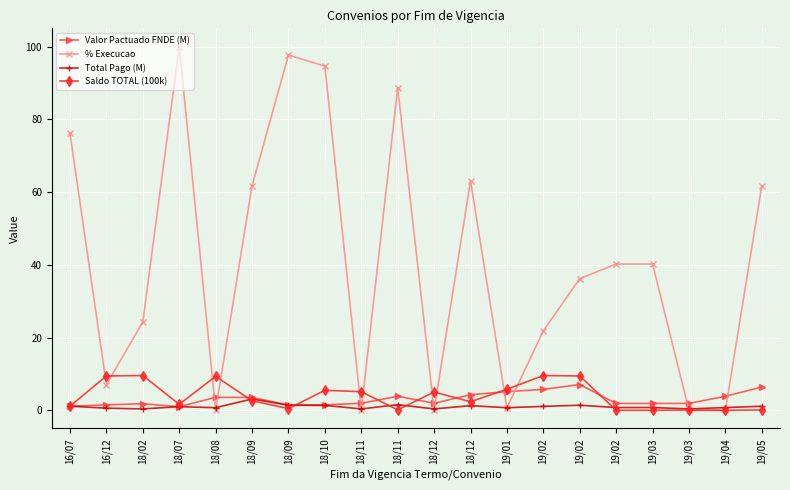

Is this an area chart (filled region under the line)?

No